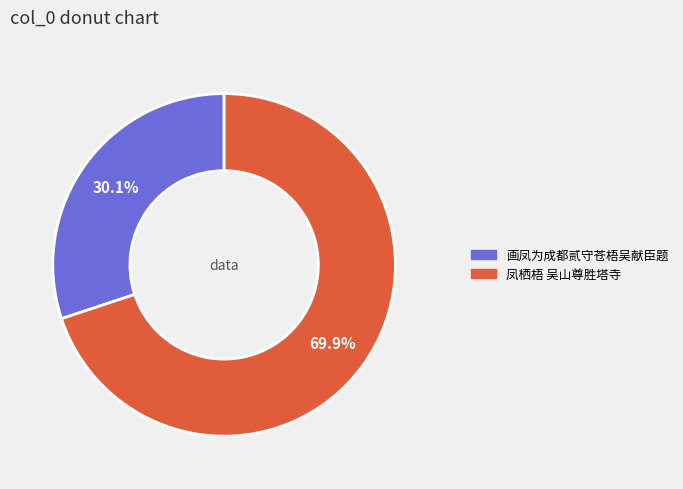

What percentage is the 画凤为成都贰守苍梧吴献臣题 slice, to the nearest percent?

30%